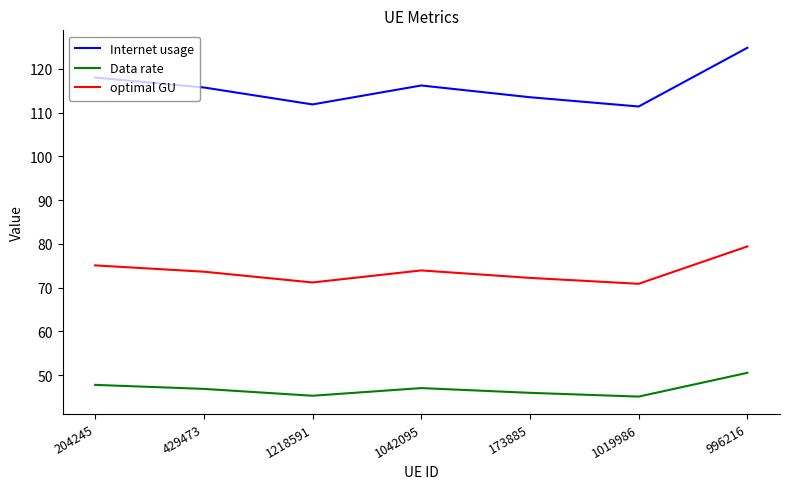

Which series has the largest total across all categories?

Internet usage